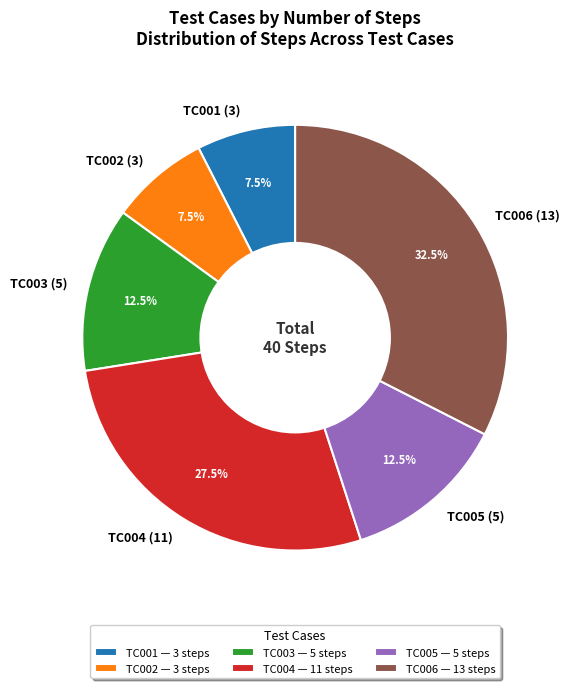

To the nearest percent, what is the combined percentage of TC003 and TC005?

25%